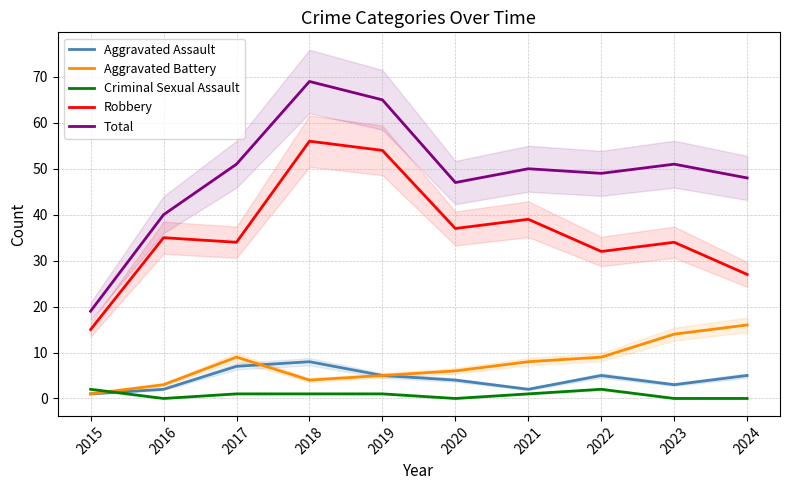

Rank the categories by Robbery value from lowest to highest.

2015, 2024, 2022, 2017, 2023, 2016, 2020, 2021, 2019, 2018